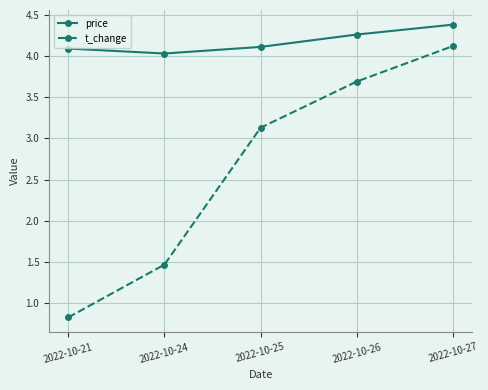

What is the value of the price point at the 3rd from the left?

4.1